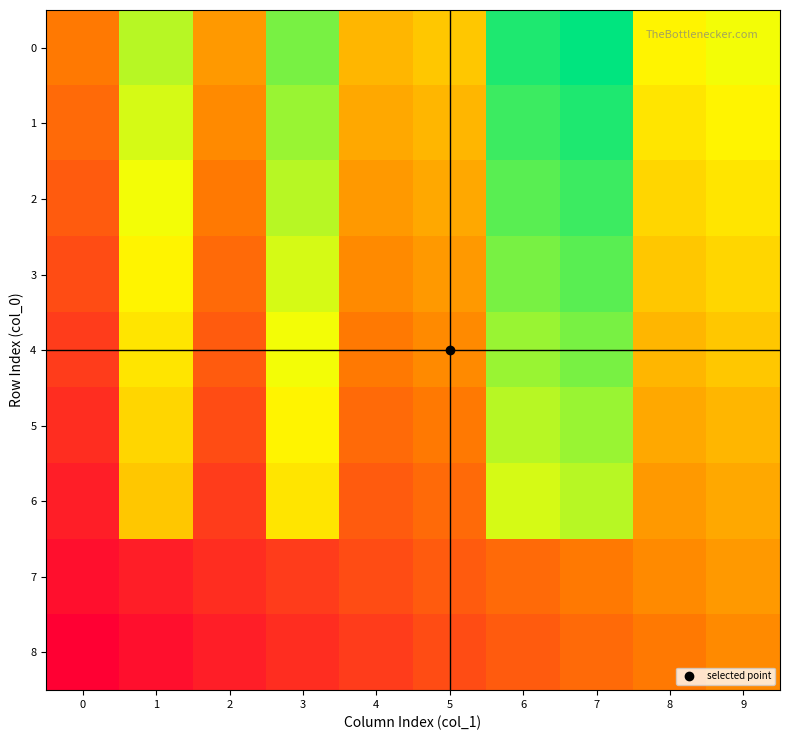

Reading left to right, extract all data points from this chart.

0: 0=0.3	1=0.8	2=0.4	3=0.8	4=0.5	5=0.5	6=1.0	7=1.0	8=0.6	9=0.7
1: 0=0.3	1=0.7	2=0.4	3=0.8	4=0.4	5=0.5	6=0.9	7=1.0	8=0.6	9=0.6
2: 0=0.2	1=0.7	2=0.3	3=0.8	4=0.4	5=0.4	6=0.9	7=0.9	8=0.6	9=0.6
3: 0=0.2	1=0.6	2=0.3	3=0.7	4=0.4	5=0.4	6=0.8	7=0.9	8=0.5	9=0.6
4: 0=0.2	1=0.6	2=0.2	3=0.7	4=0.3	5=0.4	6=0.8	7=0.8	8=0.5	9=0.5
5: 0=0.1	1=0.6	2=0.2	3=0.6	4=0.3	5=0.3	6=0.8	7=0.8	8=0.4	9=0.5
6: 0=0.1	1=0.5	2=0.2	3=0.6	4=0.2	5=0.3	6=0.7	7=0.8	8=0.4	9=0.4
7: 0=0.0	1=0.1	2=0.1	3=0.2	4=0.2	5=0.2	6=0.3	7=0.3	8=0.4	9=0.4
8: 0=0.0	1=0.0	2=0.1	3=0.1	4=0.2	5=0.2	6=0.2	7=0.3	8=0.3	9=0.4